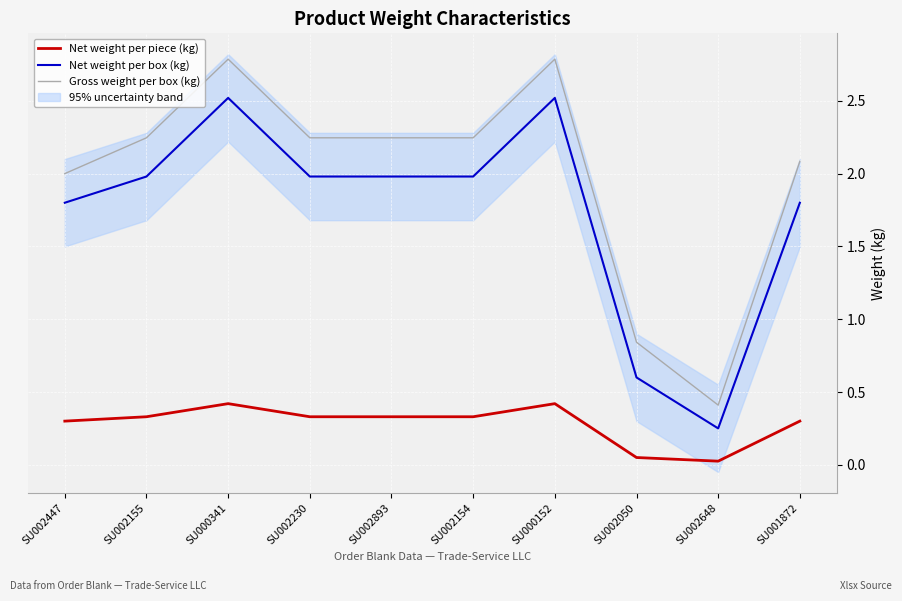

What is the spread (max minus min) of values at SU002155?

1.9